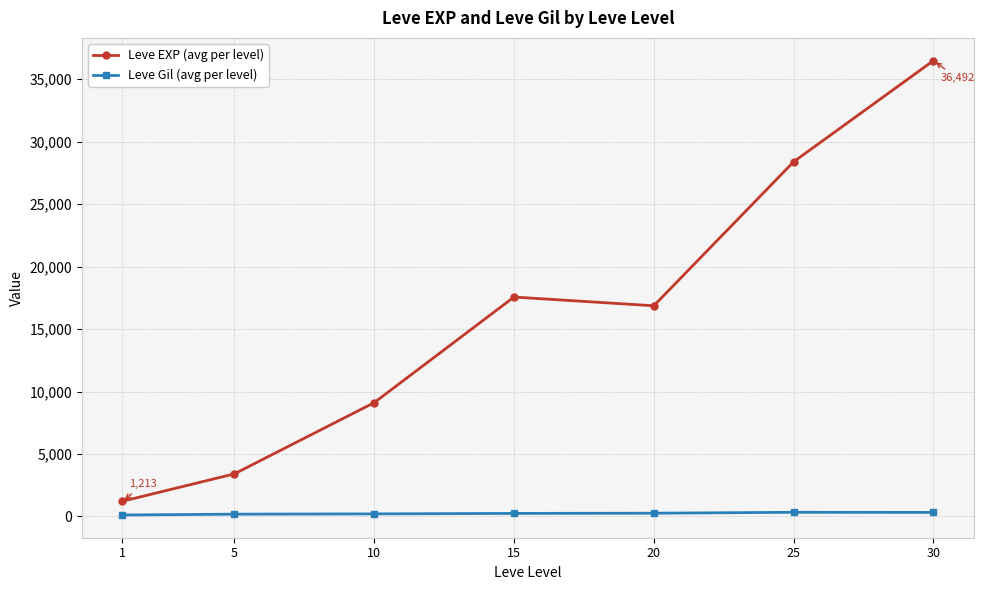

Rank the series at 20 from highest to lowest value.

Leve EXP (avg per level), Leve Gil (avg per level)